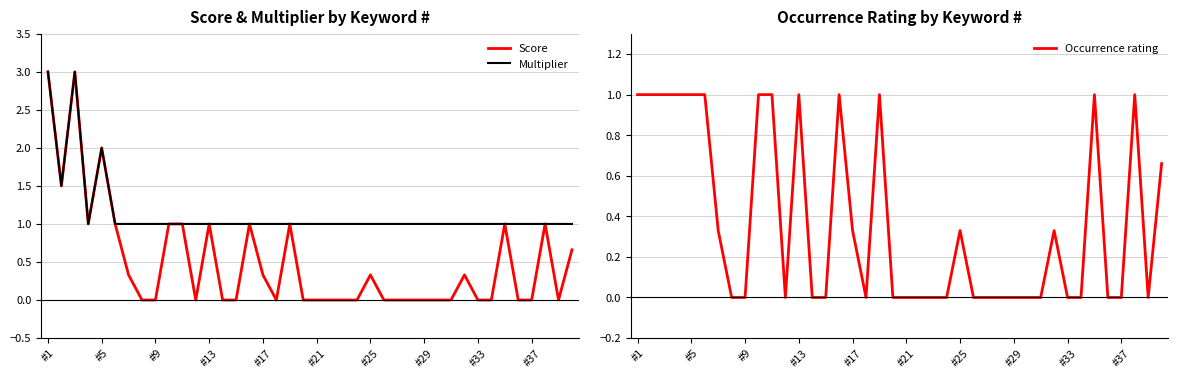

What is the maximum value for Multiplier?

3.0